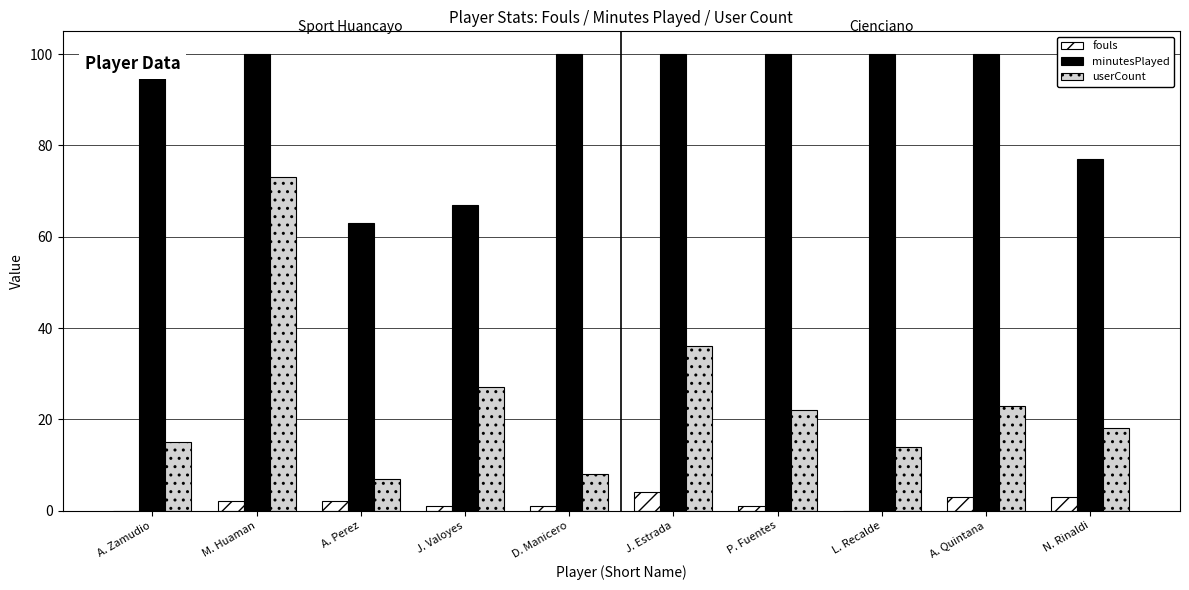

Is it true that fouls equals 3 at A. Quintana?

True